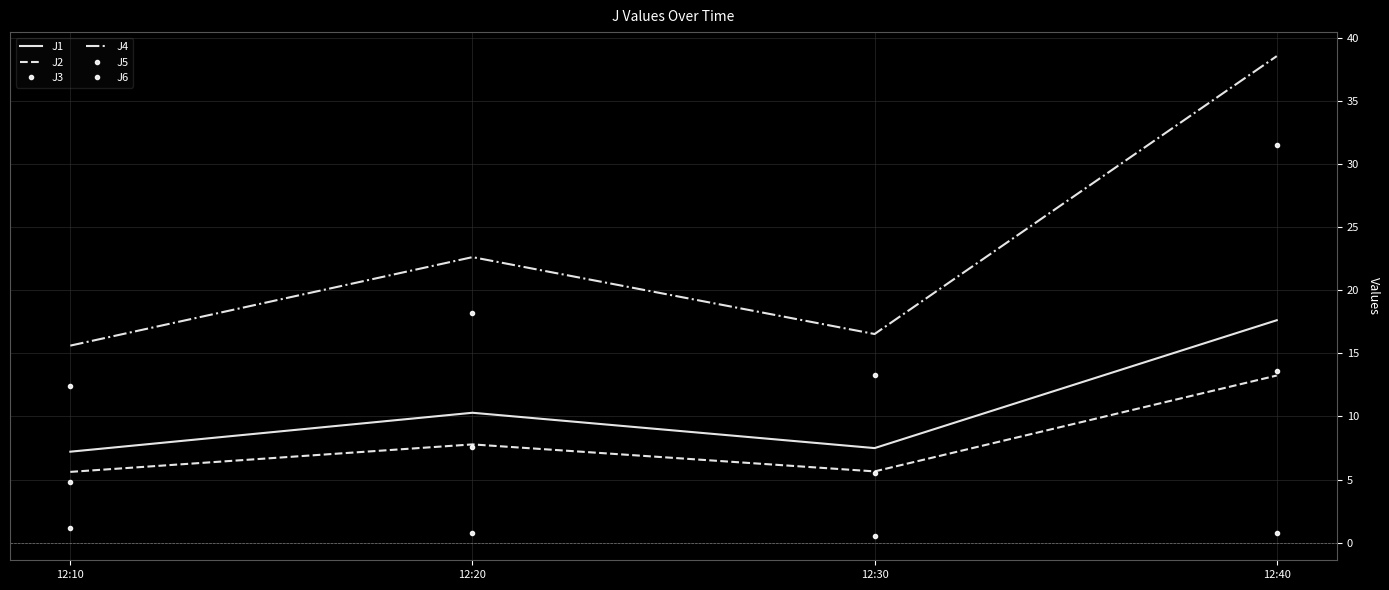

Which series changed the most between 12:10 and 12:30?

J4